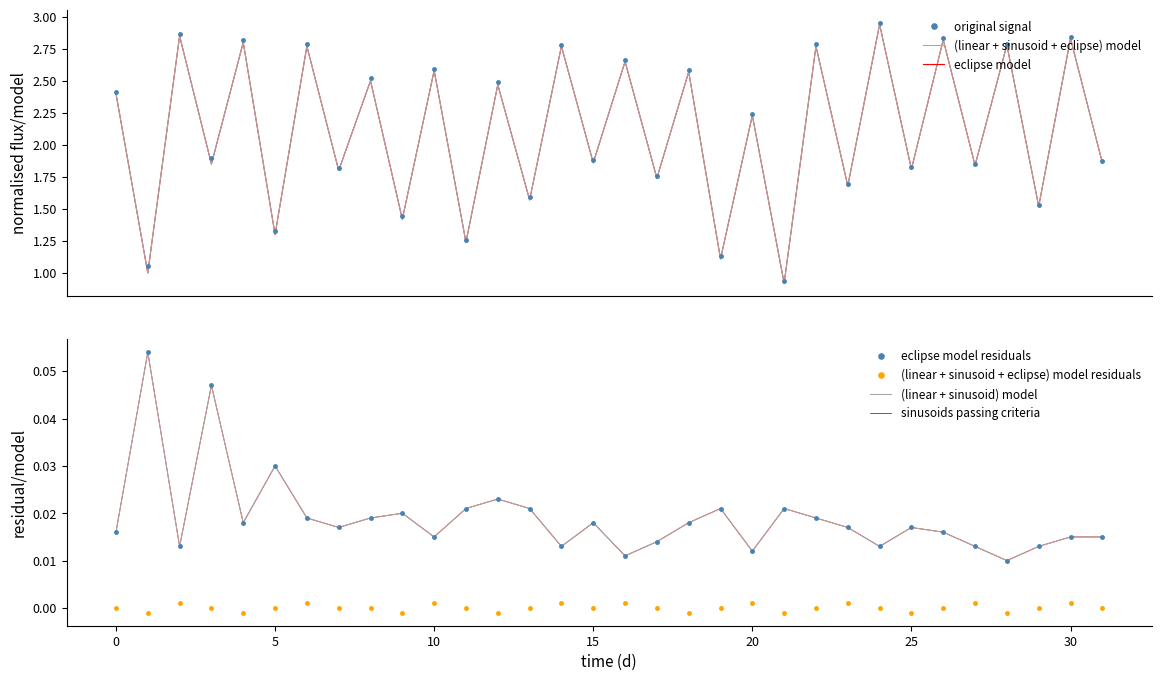

At which category does eclipse model reach its first local peak?

2